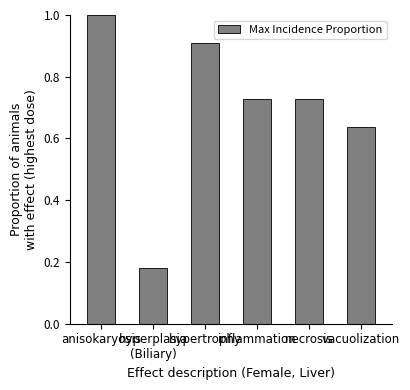

What is the value of the 1st bar from the left?

1.0